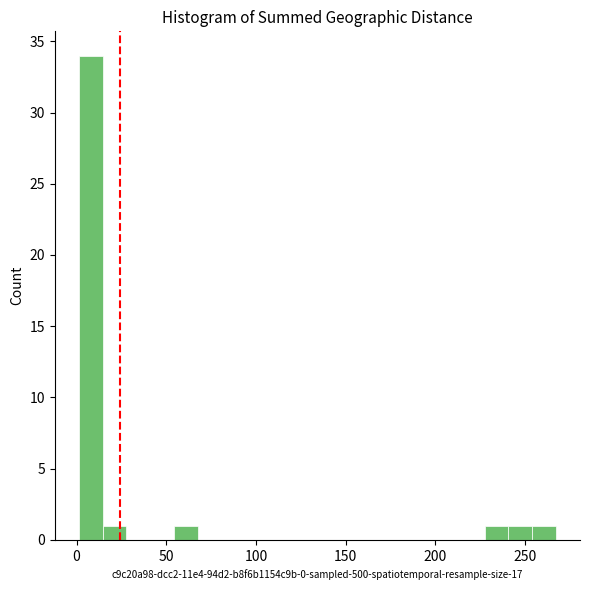

Read against the x-axis, roughly where is the centre of the tallest bar?

10